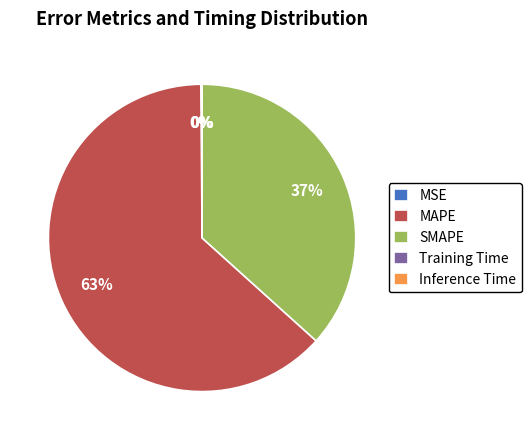

The MAPE slice represents 63% of the pie. True or false?

True